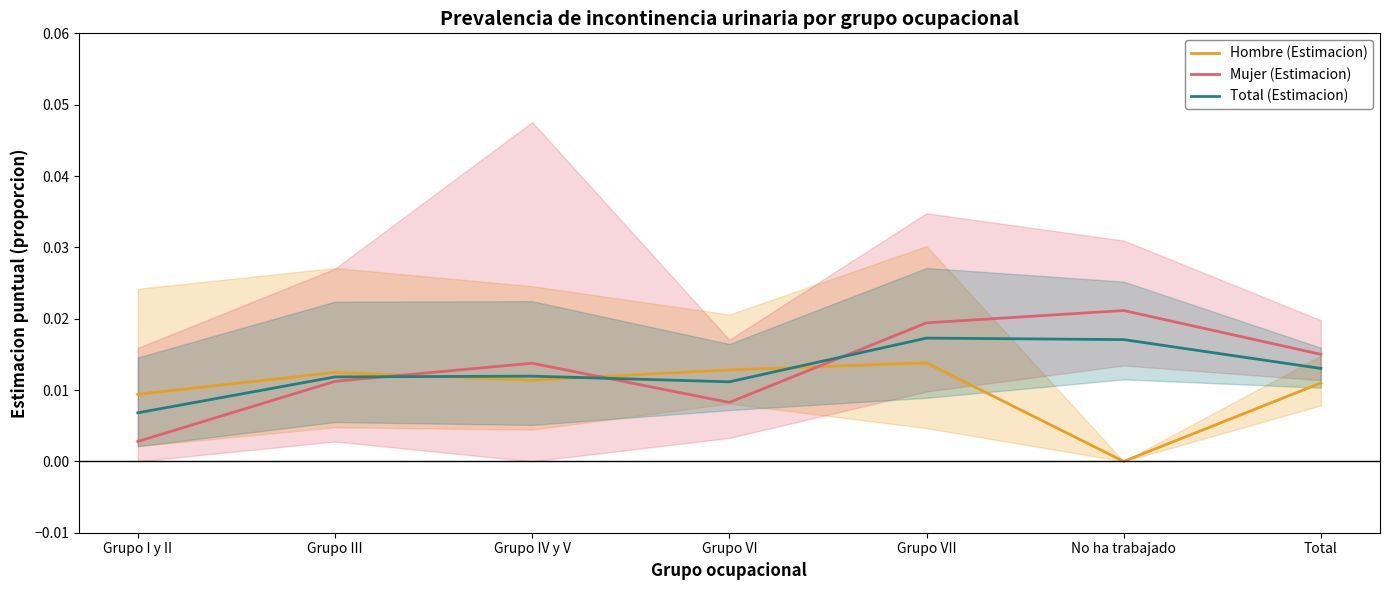

How many interior local valleys does the Hombre (Estimacion) series have?

2